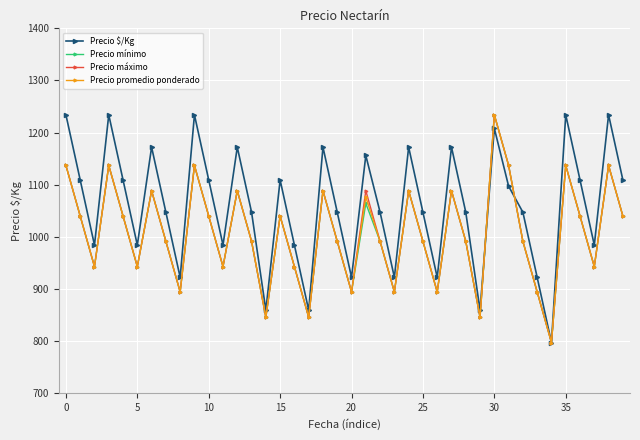

Is this an area chart (filled region under the line)?

No